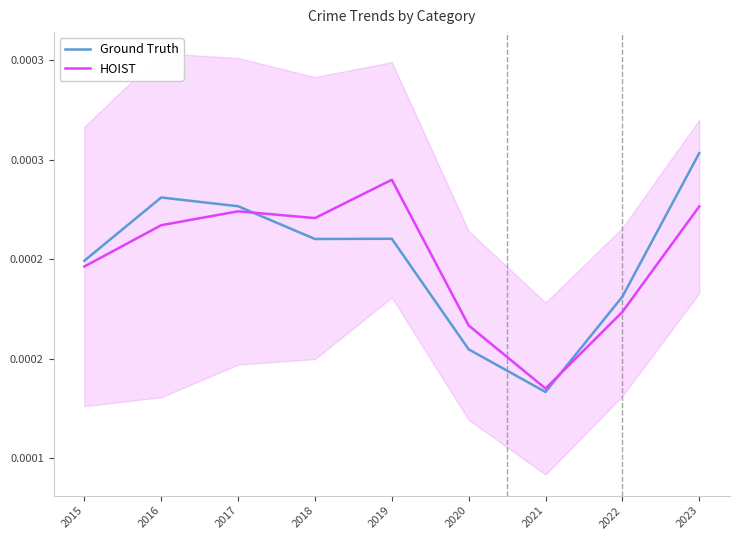

How many distinct data groups are displayed?

2